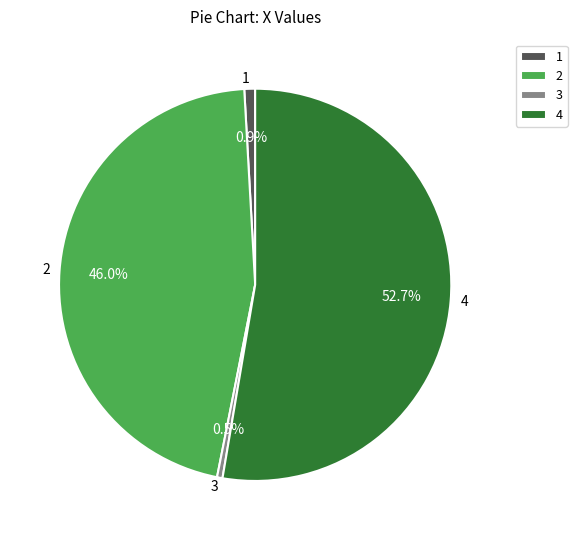

What is the largest slice in the pie chart?

4